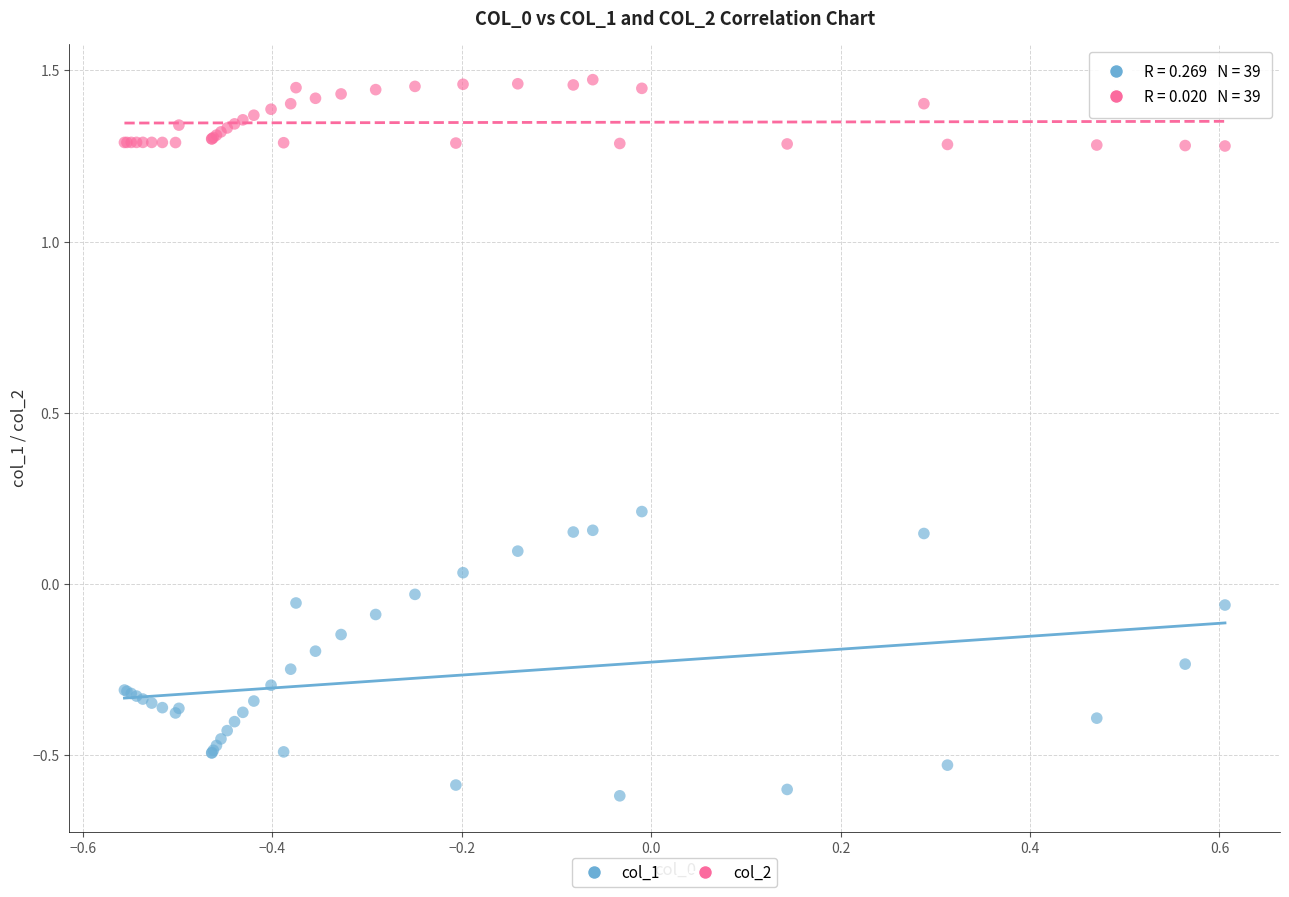

Which series reaches the maximum Y coordinate?

col_2